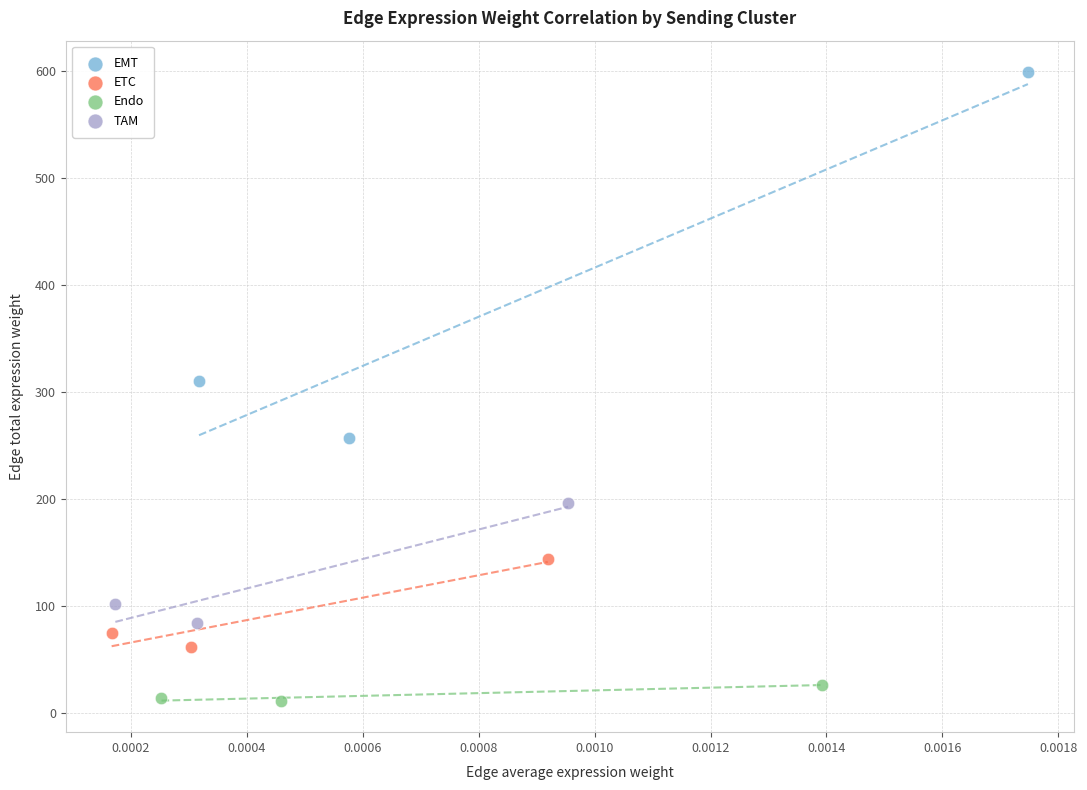

Which series reaches the maximum Y coordinate?

EMT